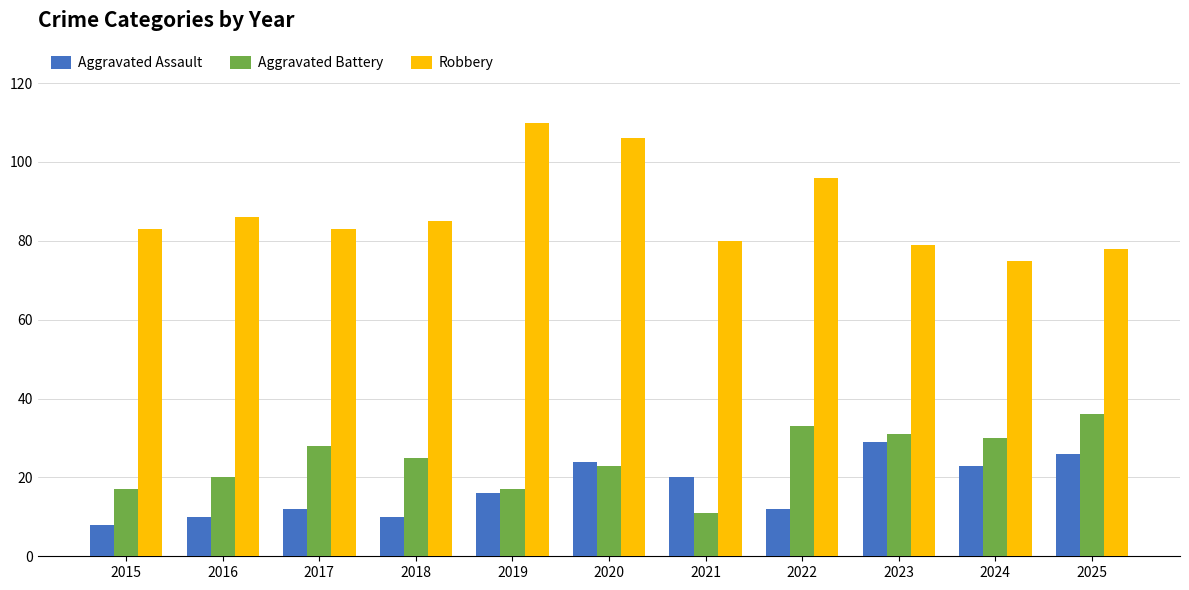

What is the value of the Aggravated Assault bar at the 2nd from the left?

10